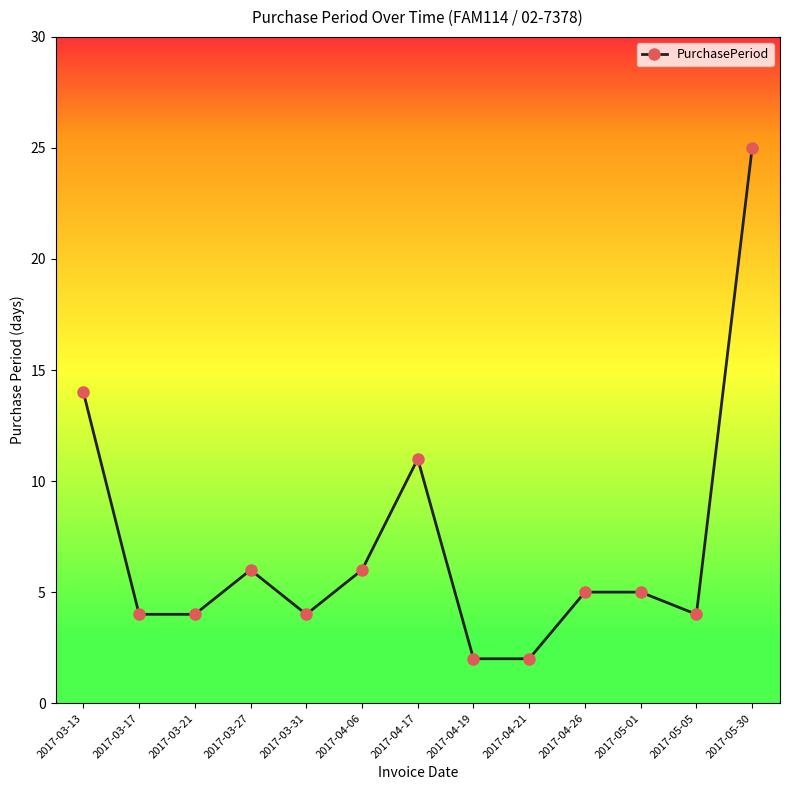

What is the sum of the values at 2017-04-17 and 2017-04-21?

13